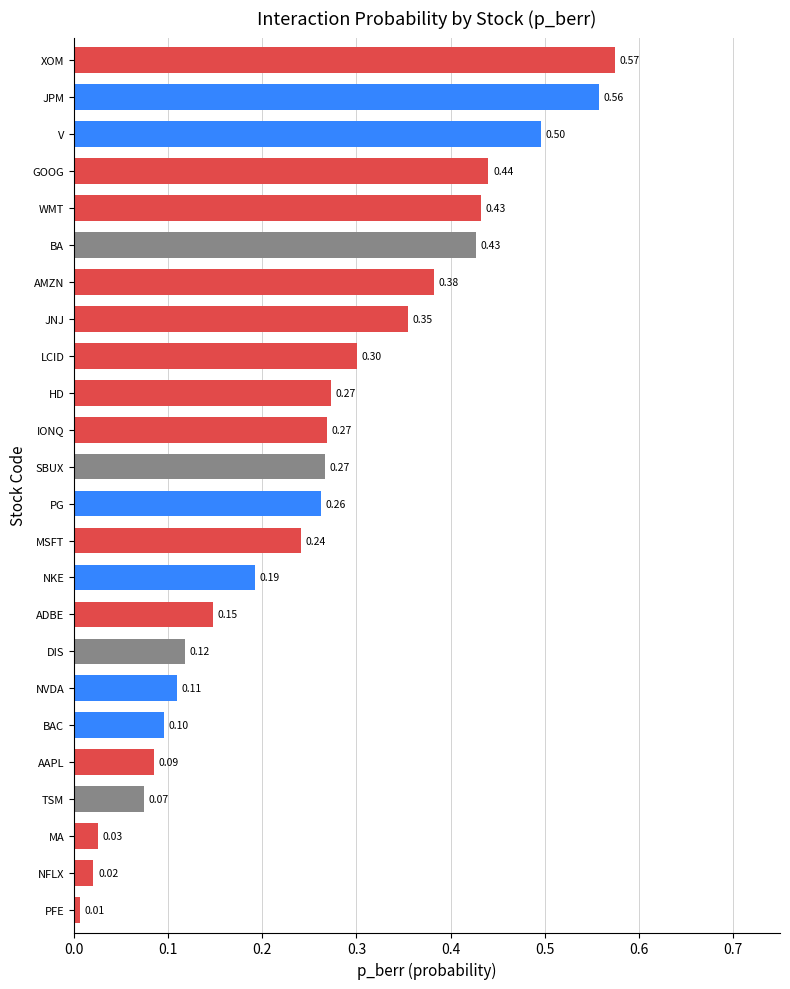

At which label is the value closest to 0?

PFE